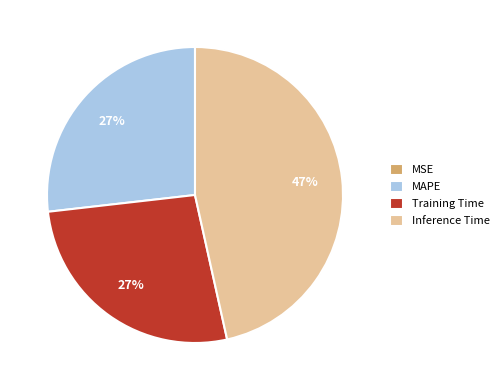

Is MAPE the majority of the pie?

No